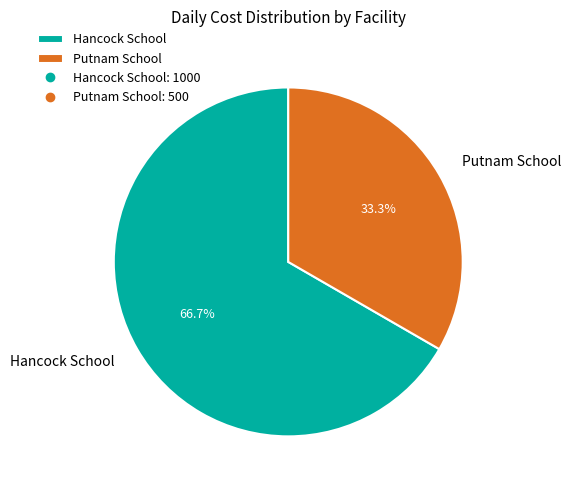

To the nearest percent, what is the average slice percentage?

50%